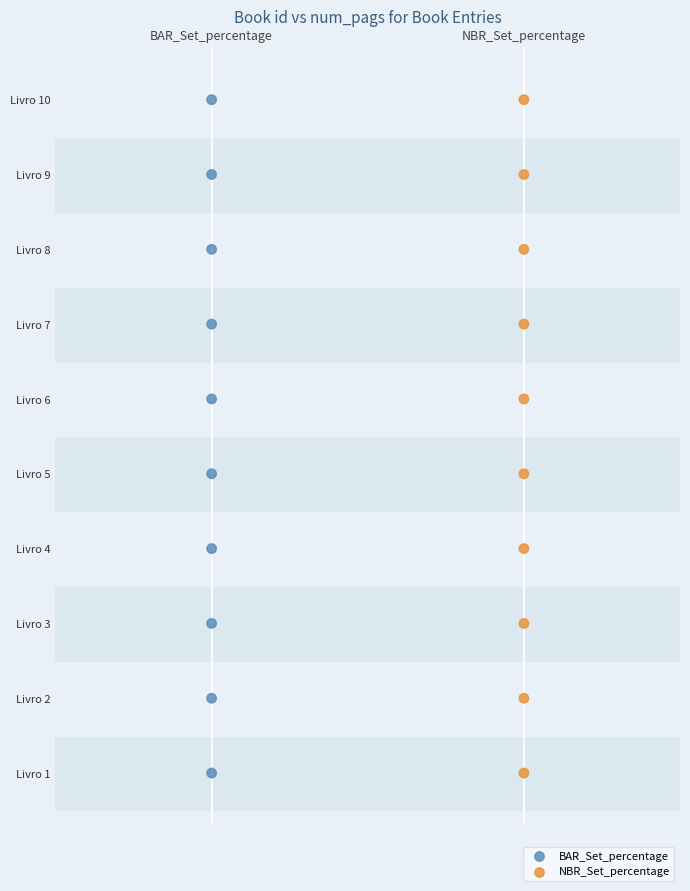

What are all the series names shown in the legend?

BAR_Set_percentage, NBR_Set_percentage